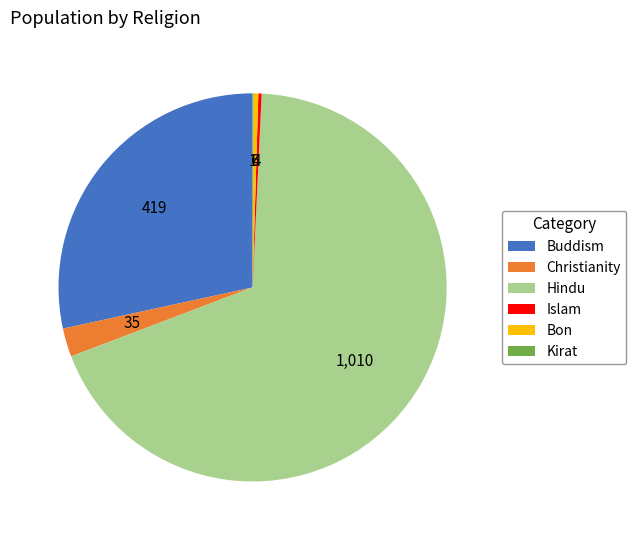

Which slice is the largest?

Hindu